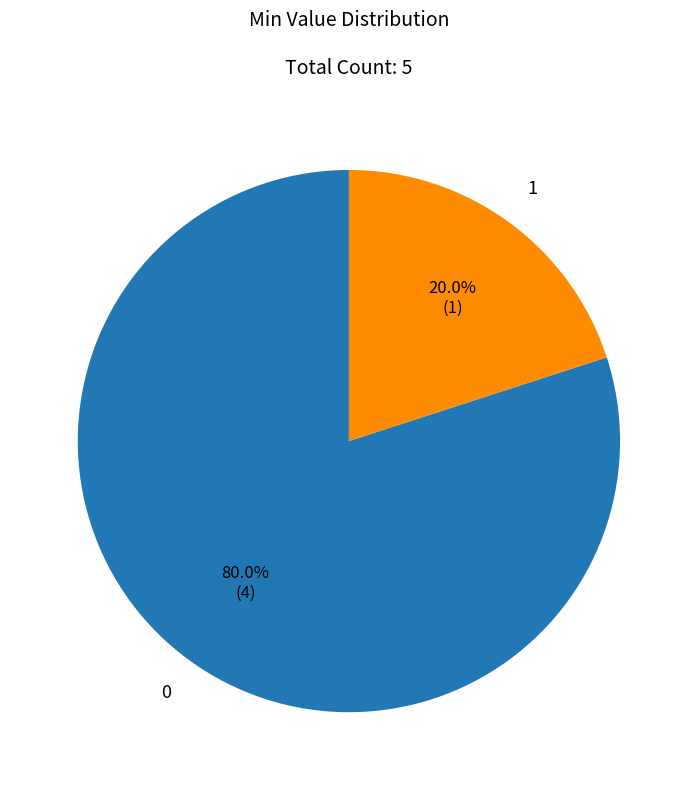

Does any single category account for the majority?

Yes